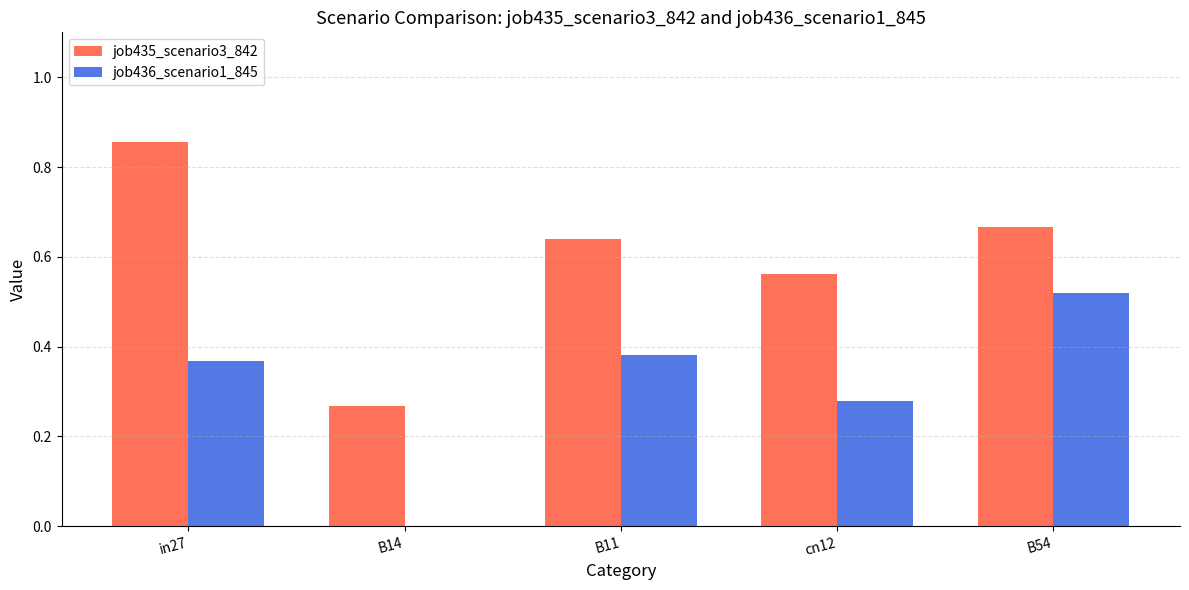

At which label does job436_scenario1_845 reach its peak?

B54